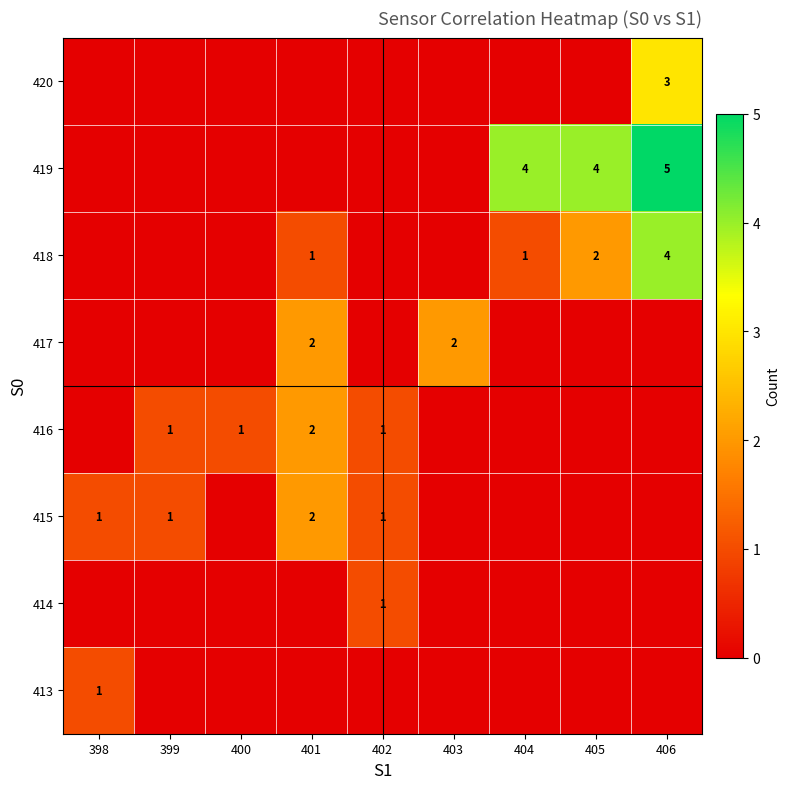

Reading right to left, extract all data points from this chart.

row_0: 406=0	405=0	404=0	403=0	402=0	401=0	400=0	399=0	398=1
row_1: 406=0	405=0	404=0	403=0	402=1	401=0	400=0	399=0	398=0
row_2: 406=0	405=0	404=0	403=0	402=1	401=2	400=0	399=1	398=1
row_3: 406=0	405=0	404=0	403=0	402=1	401=2	400=1	399=1	398=0
row_4: 406=0	405=0	404=0	403=2	402=0	401=2	400=0	399=0	398=0
row_5: 406=4	405=2	404=1	403=0	402=0	401=1	400=0	399=0	398=0
row_6: 406=5	405=4	404=4	403=0	402=0	401=0	400=0	399=0	398=0
row_7: 406=3	405=0	404=0	403=0	402=0	401=0	400=0	399=0	398=0